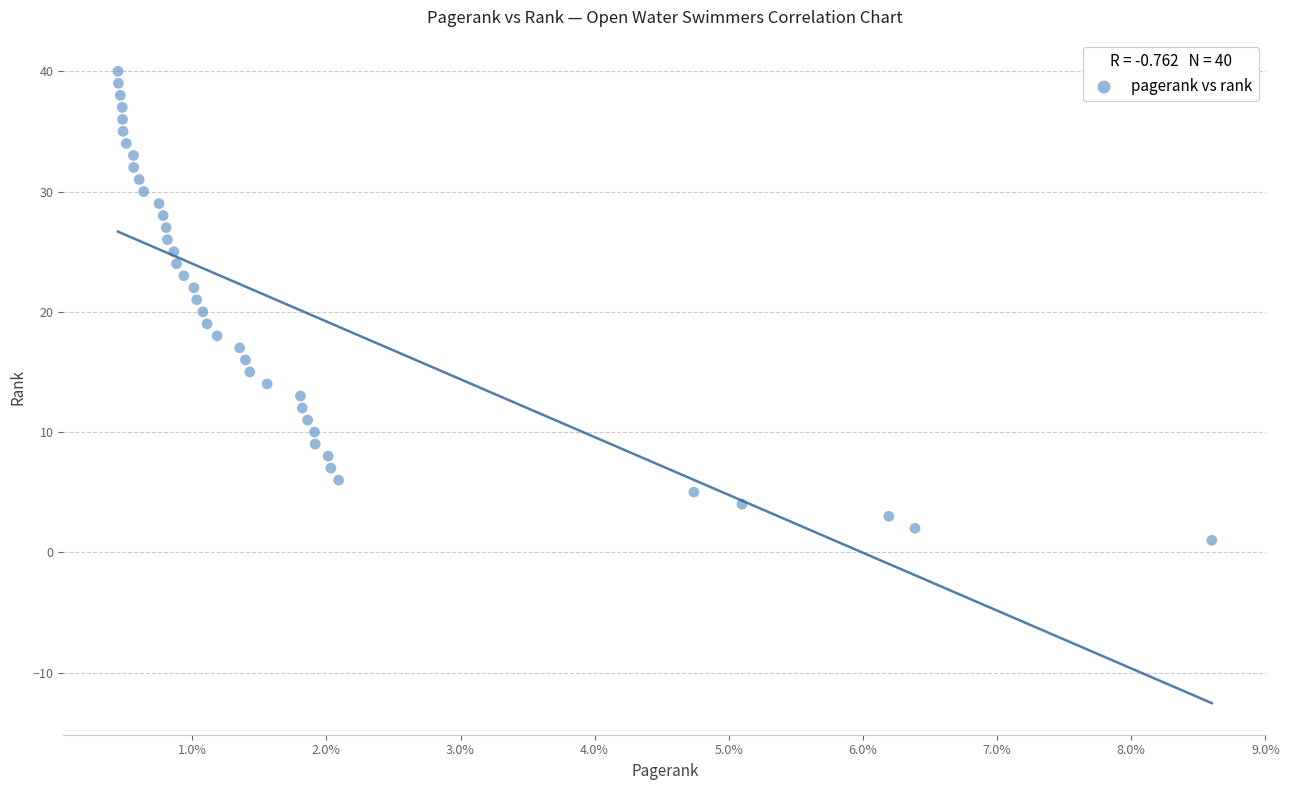

How many data points are displayed?

40